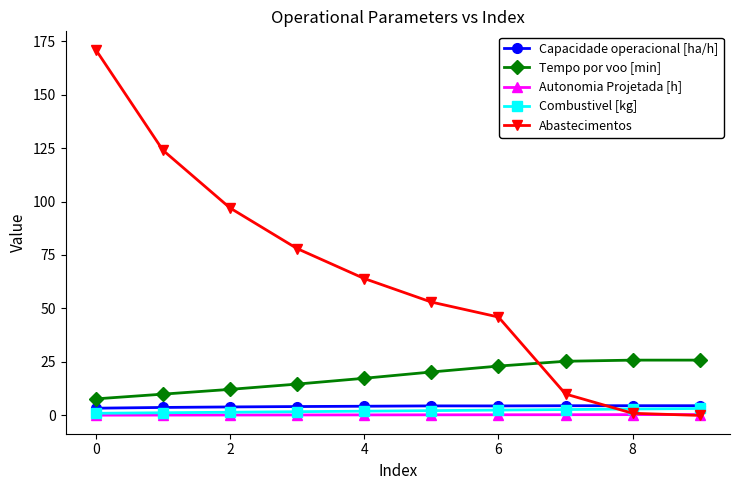

At how many categories does at least one series exceed 47?

6